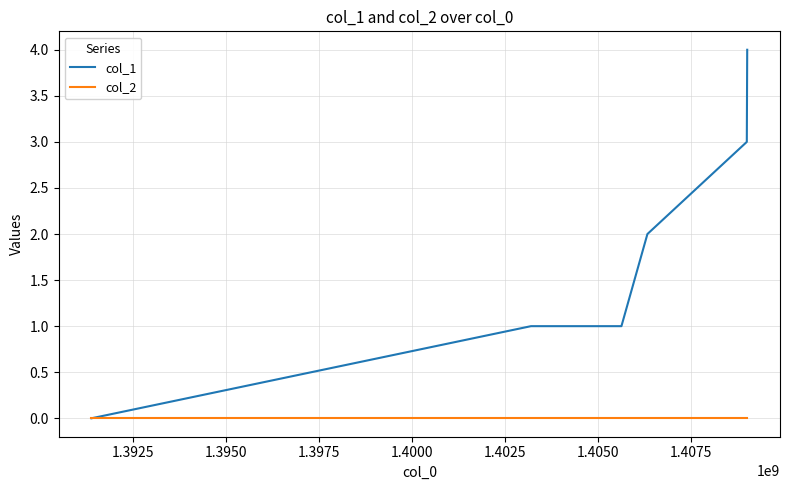

Rank the series by their maximum value, from highest to lowest.

col_1, col_2